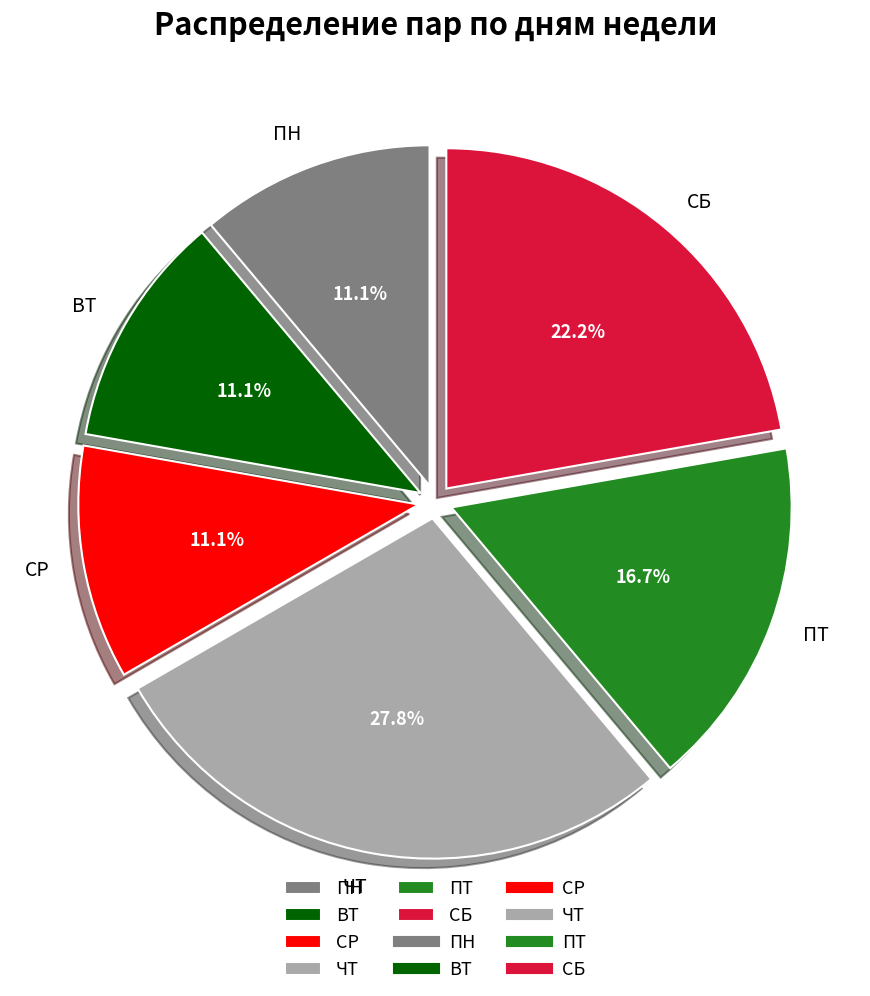

The СБ slice represents 30% of the pie. True or false?

False